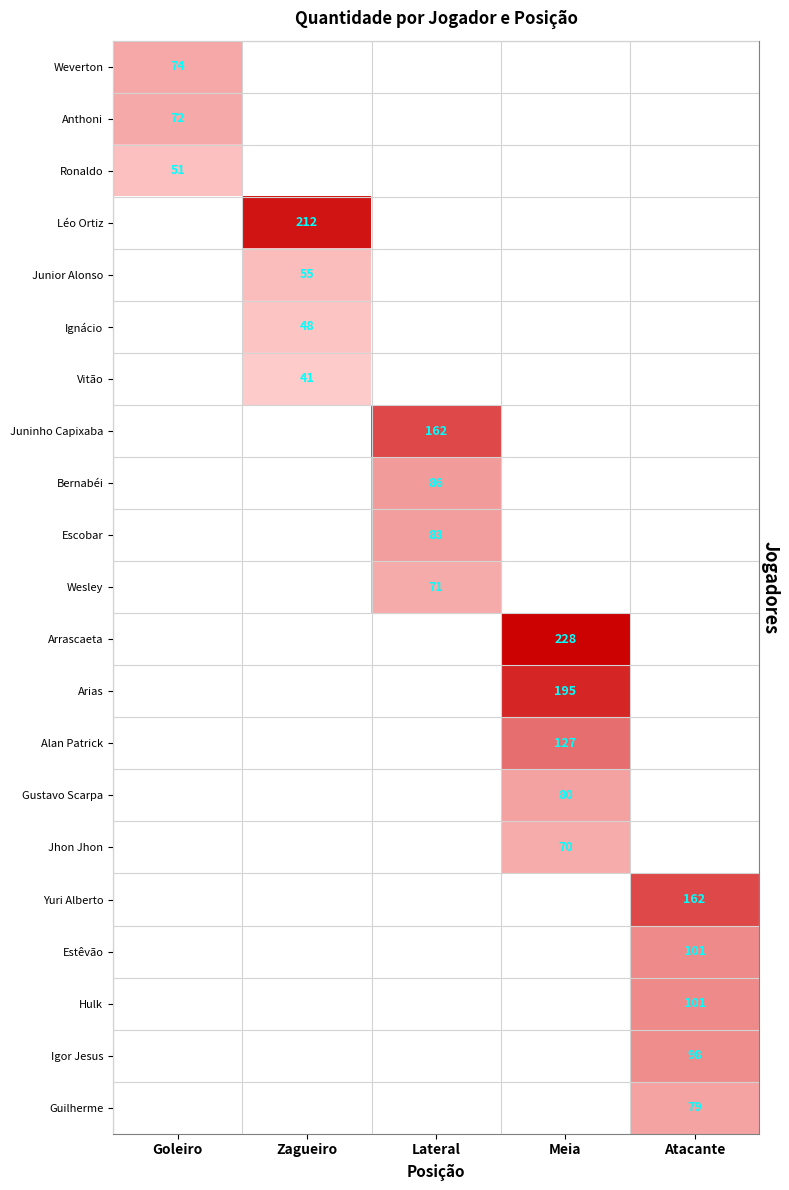

The value of Vitão at Zagueiro is 16. True or false?

False